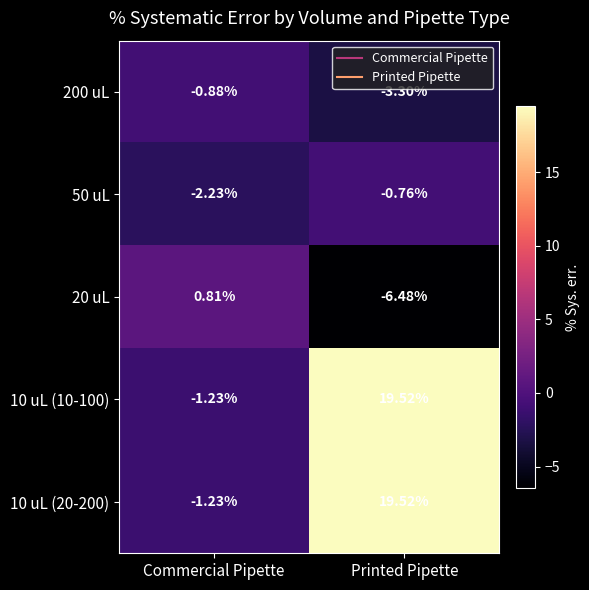

At which category is the sum across all series the highest?

Printed Pipette